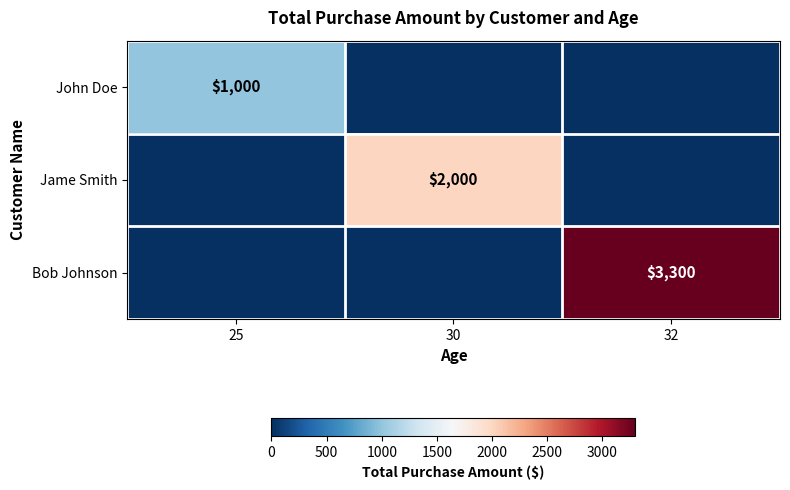

What is the total value across all series at 32?

3300